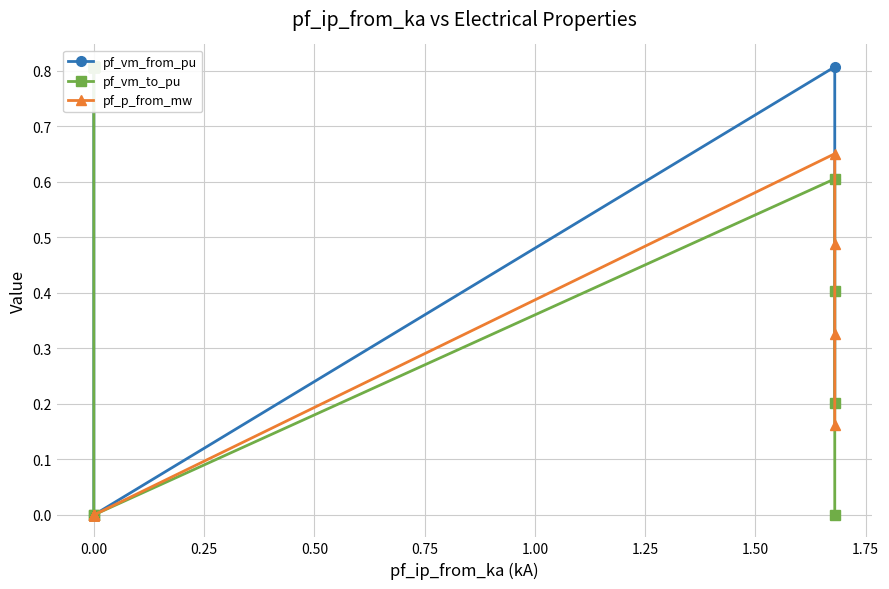

Is it true that pf_p_from_mw equals 0.3 at 0.00?

False